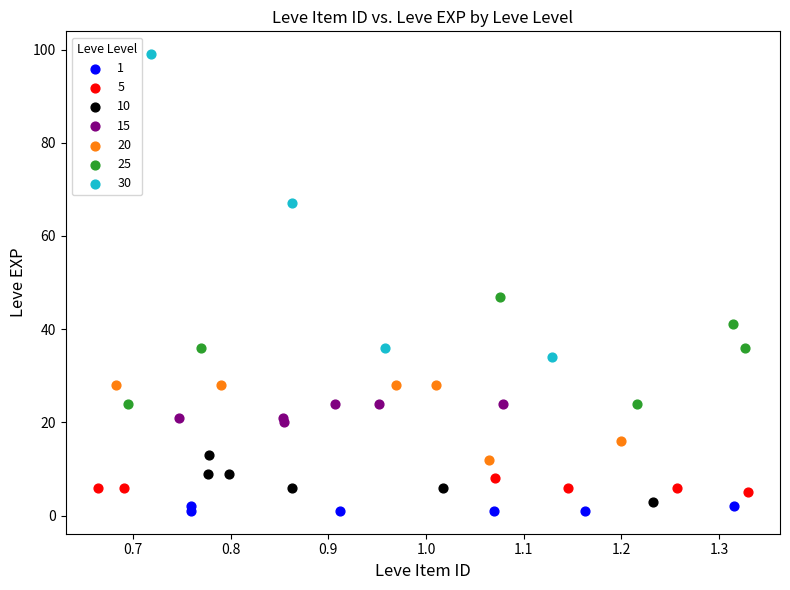

Which series contains the highest Y value?

30